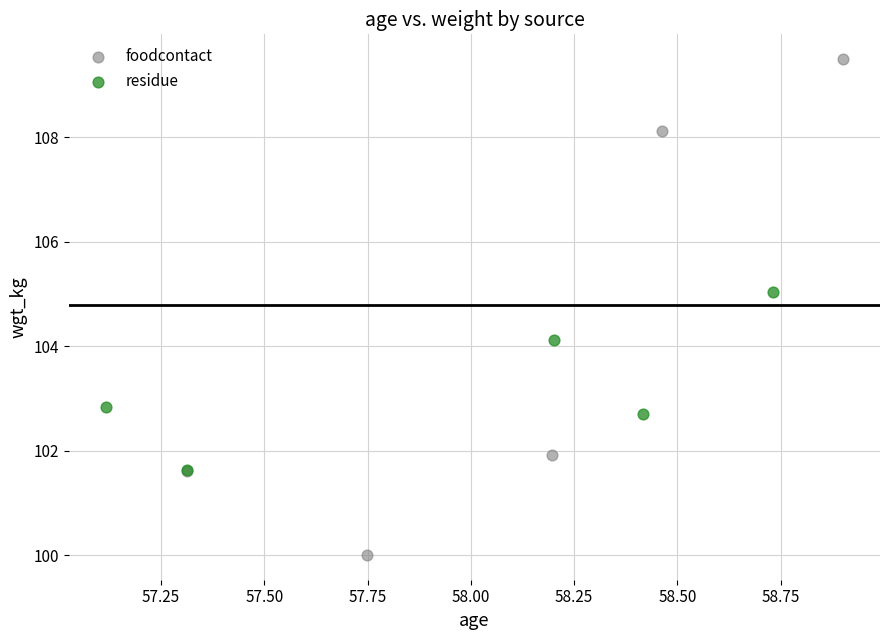

Which series reaches the maximum Y coordinate?

foodcontact